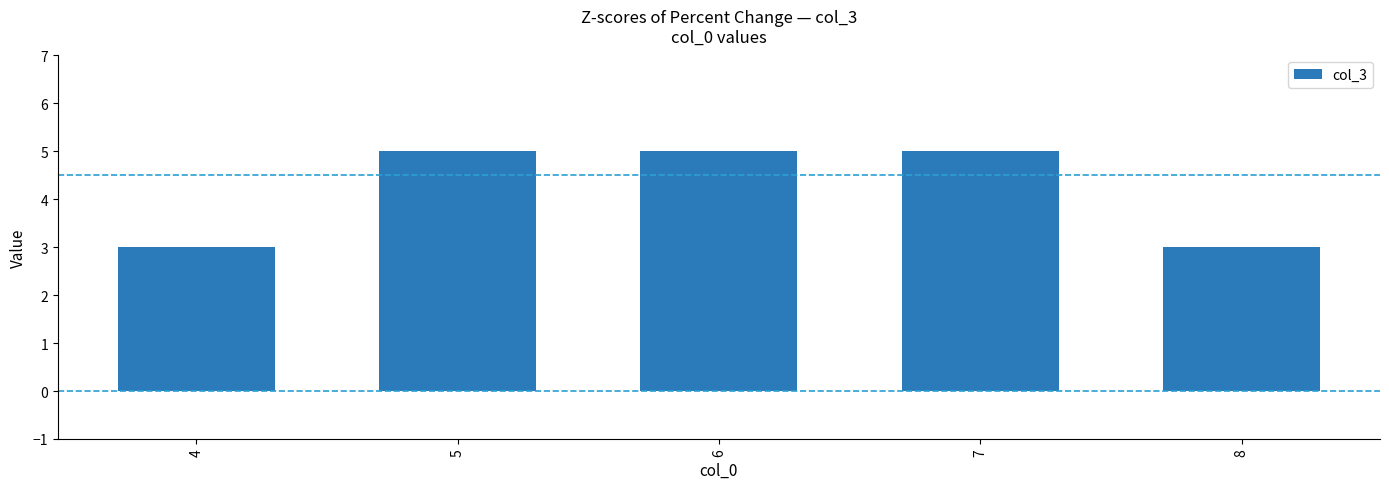

Are the bars horizontal?

No